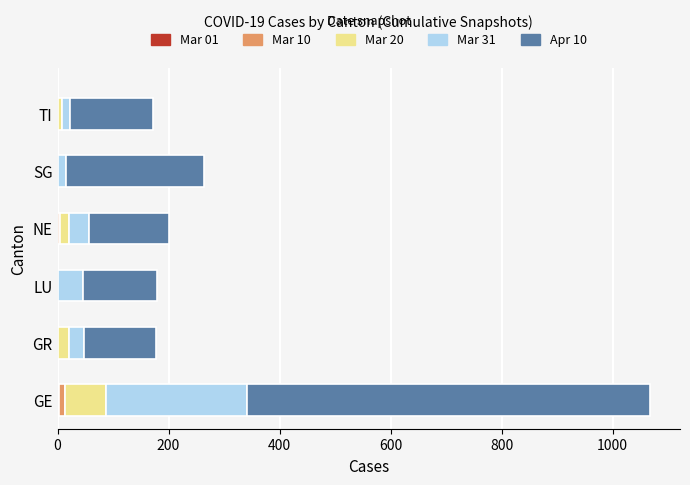

At which category is the sum across all series the highest?

GE